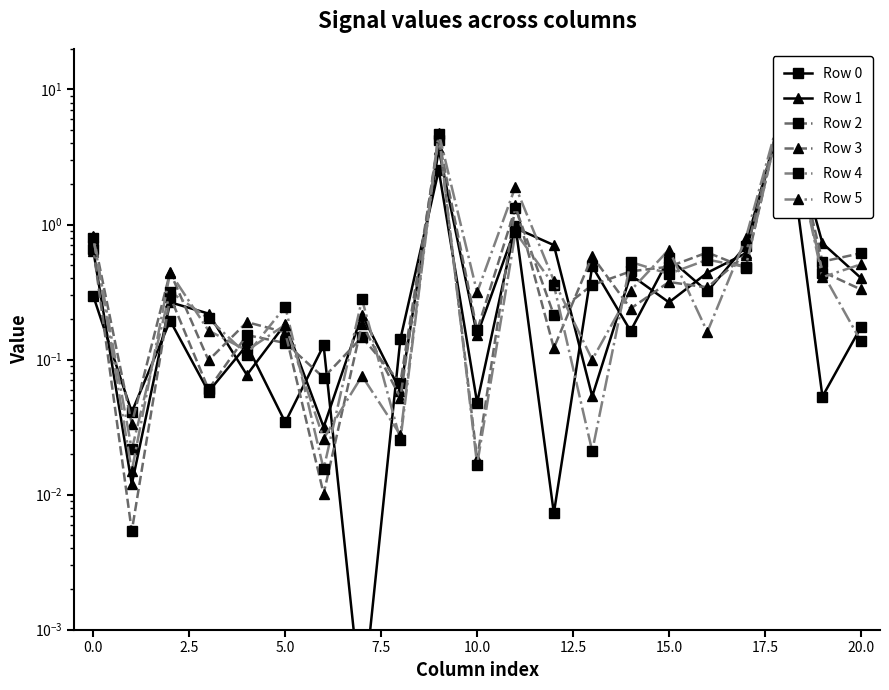

Does the chart display data point markers on the line(s)?

Yes